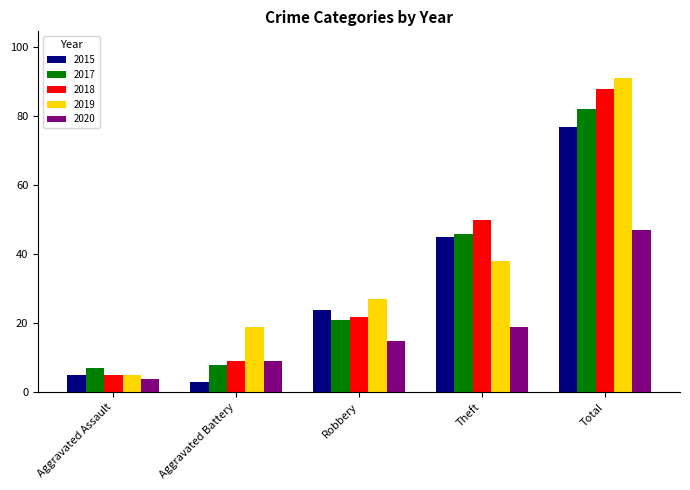

At which label is 2019 closest to 48?

Theft